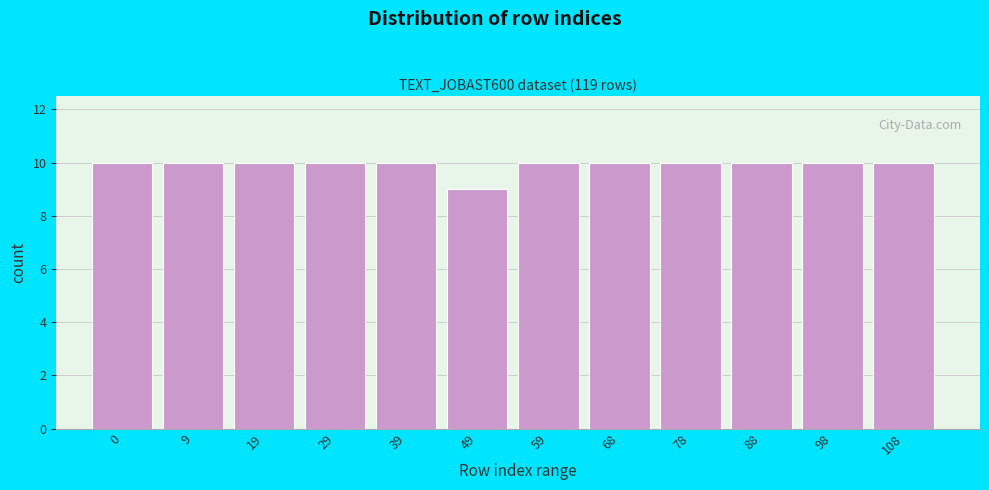

Reading left to right, list all the values displayed in this chart.

0=10	9=10	19=10	29=10	39=10	49=9	59=10	68=10	78=10	88=10	98=10	108=10